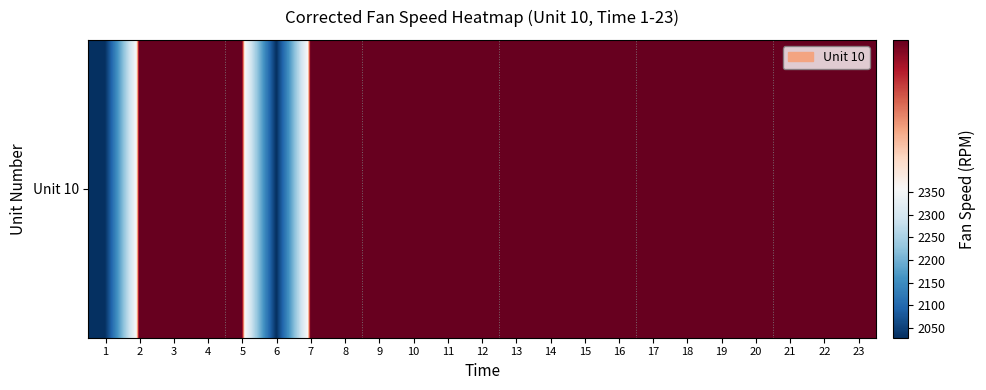

The value at 6 is 2028.3. True or false?

True